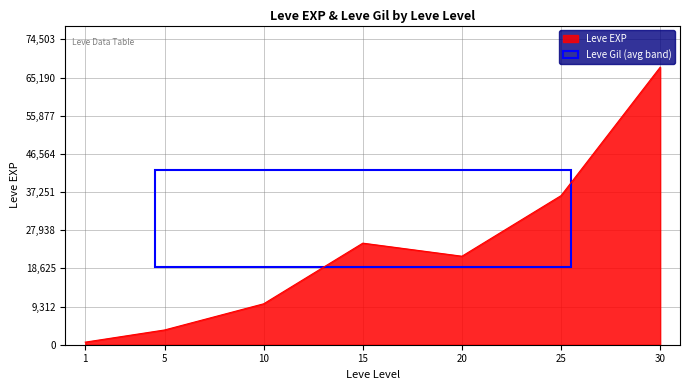

What is the greatest value displayed?

67730